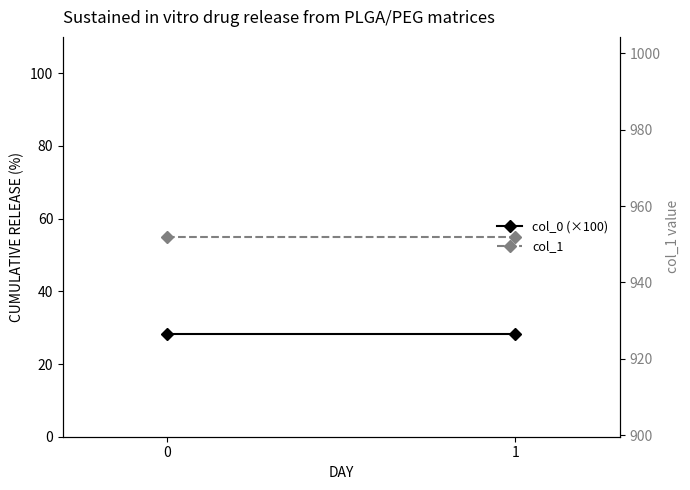

Rank the series by their maximum value, from highest to lowest.

col_1, col_0 (×100)